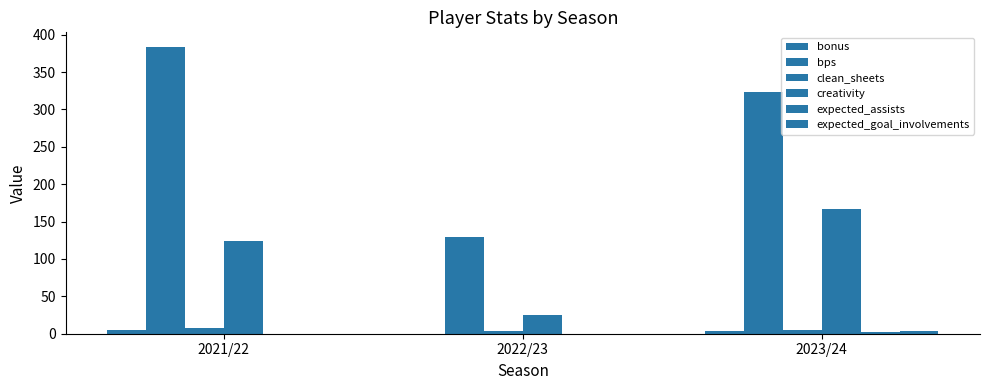

How many groups of bars are there?

3